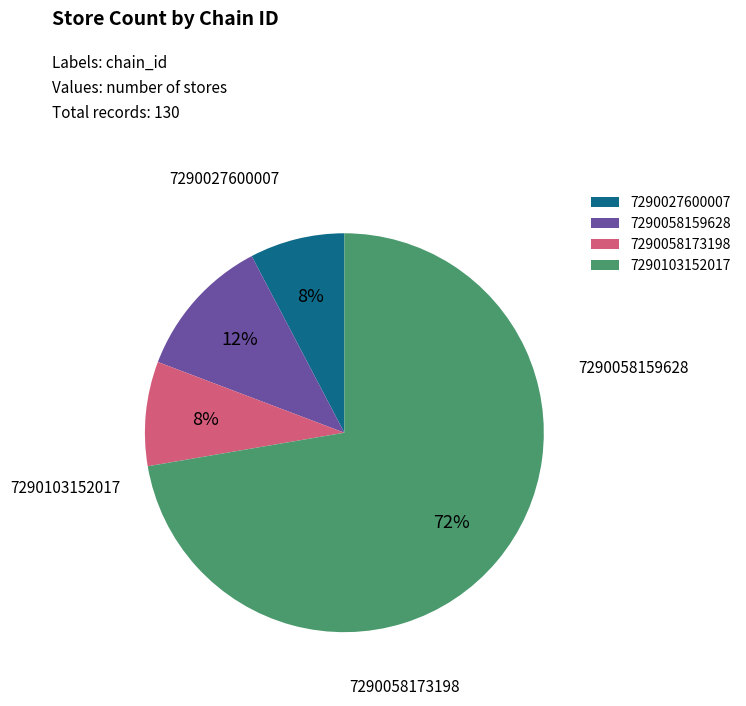

How many slices are in this pie chart?

4